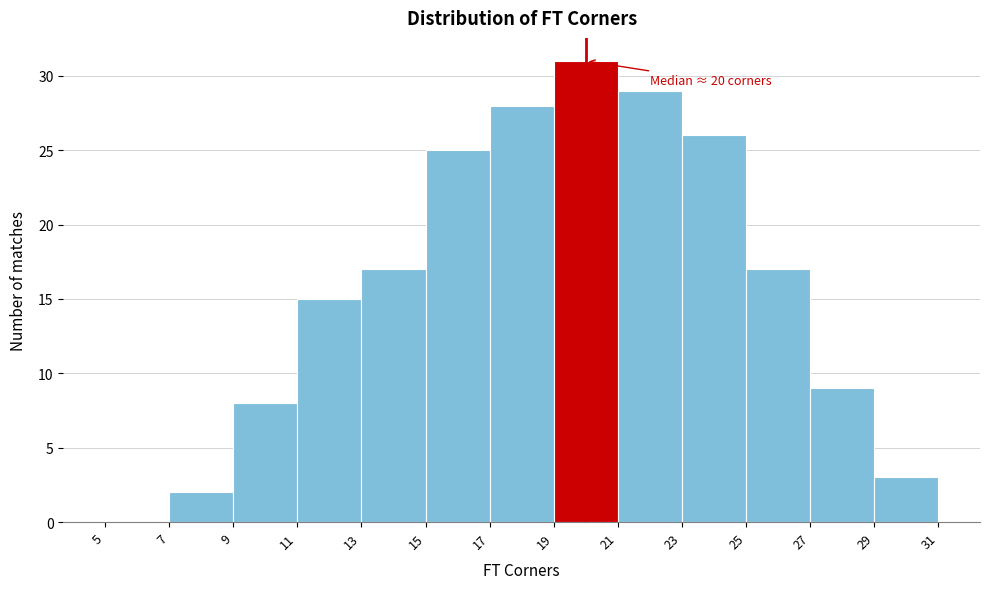

Over which range of the x-axis is the bar tallest?

19 to 21